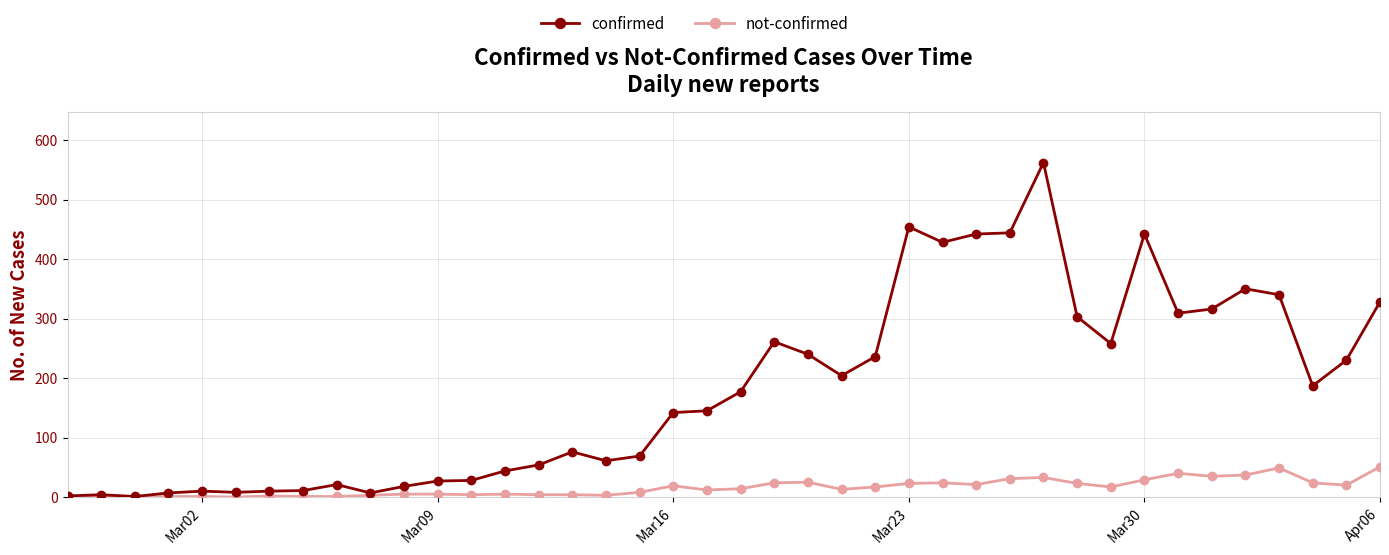

True or false: confirmed has more than 1 points higher than both neighbors.

True